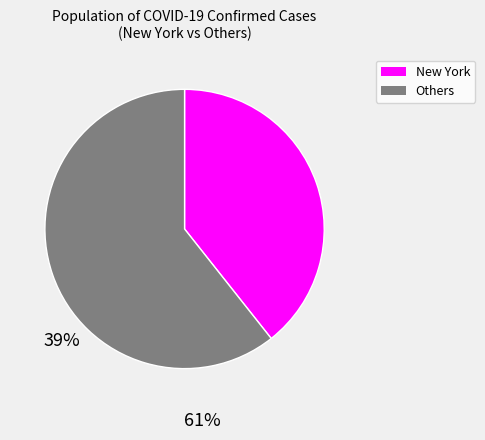

How many segments does this pie chart have?

2